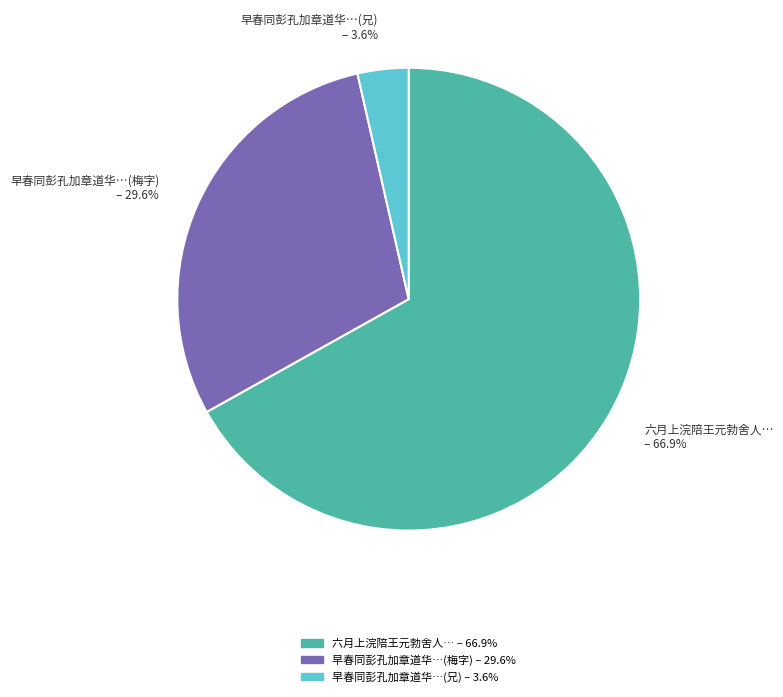

Which slice represents more than half of the pie?

六月上浣陪王元勃舍人…